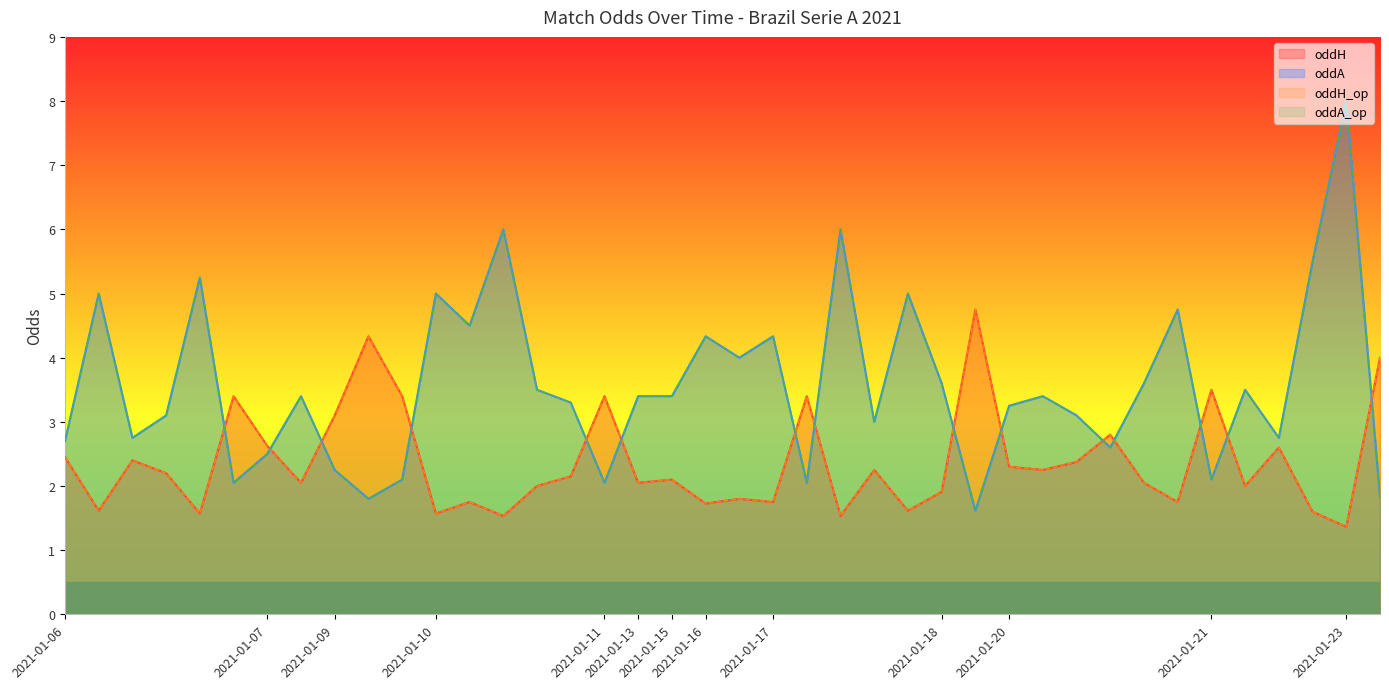

How many interior local peaks does the oddA series have?

13